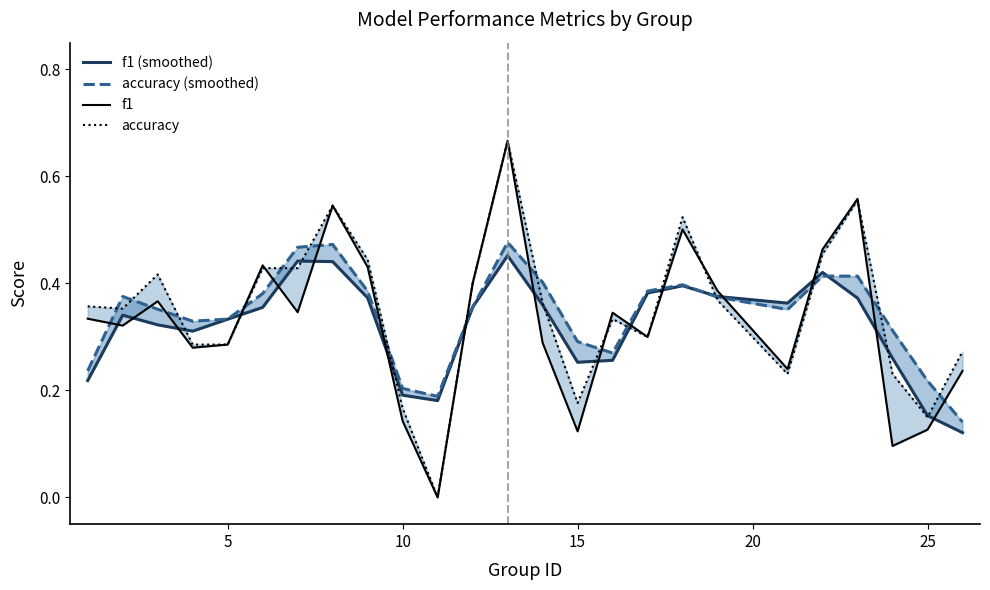

How many series are shown in this chart?

4